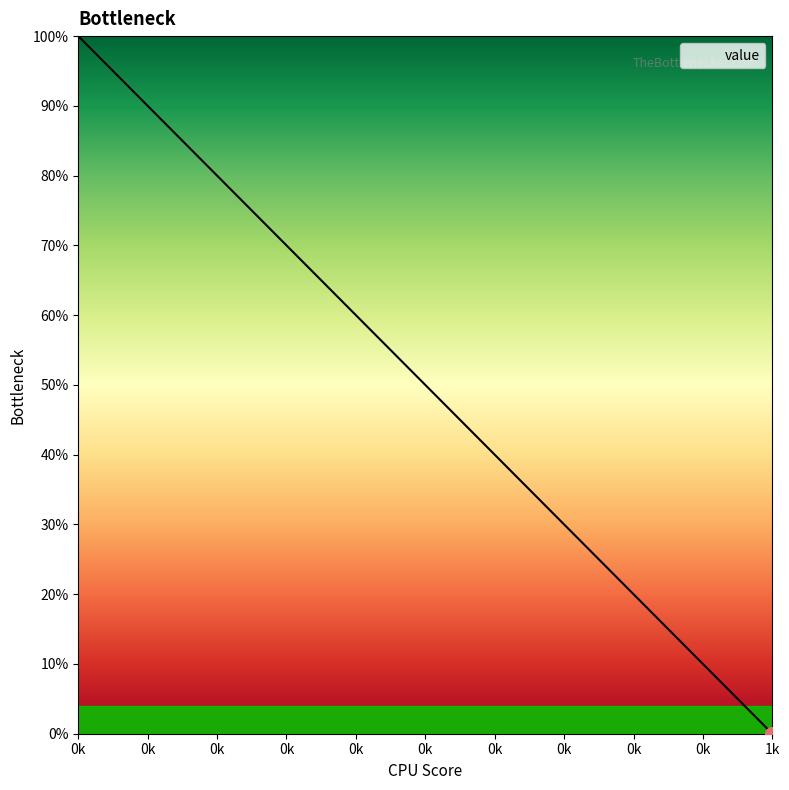

What is the sum of all values?

12409.3